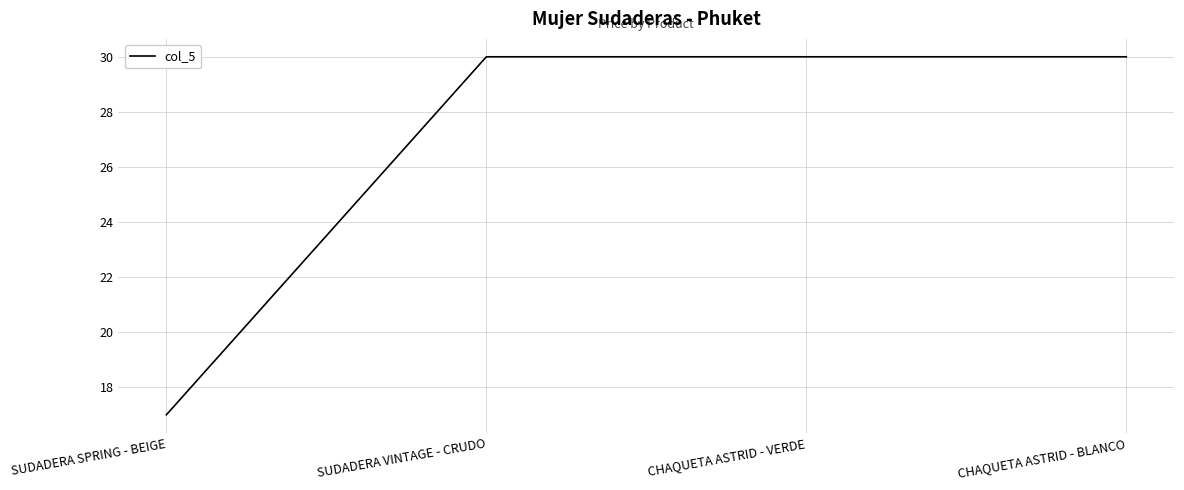

True or false: the data shows 12.2 at SUDADERA VINTAGE - CRUDO.

False